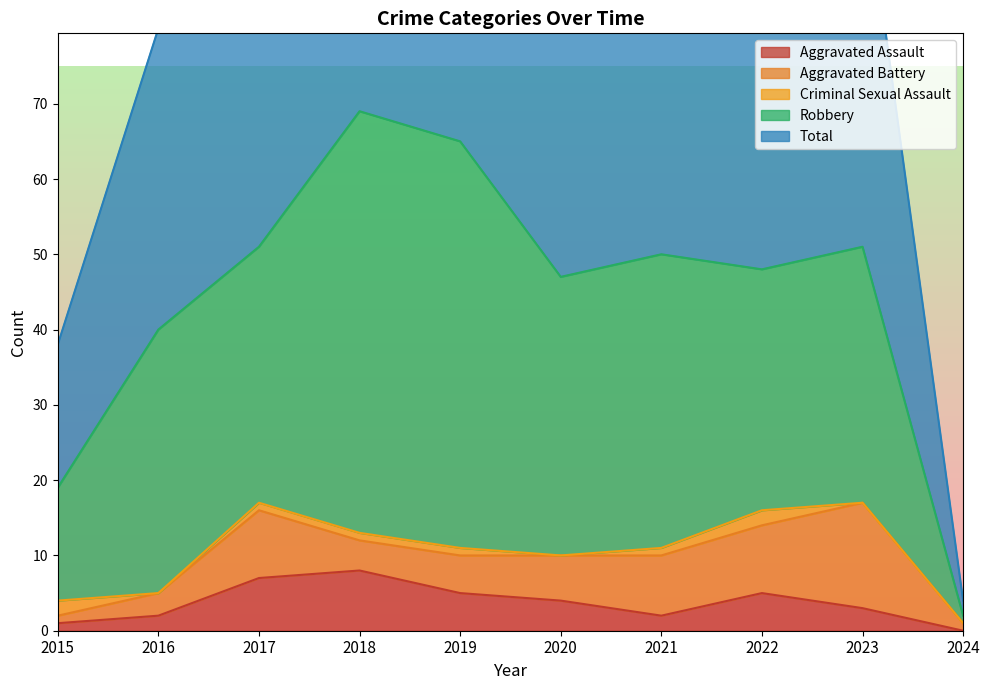

At 2023, list the series in order from smallest to largest.

Criminal Sexual Assault, Aggravated Assault, Aggravated Battery, Robbery, Total